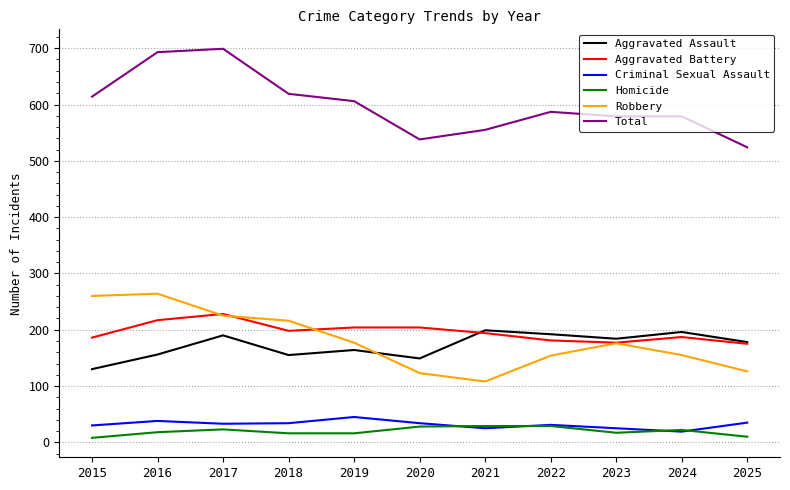

What is the spread (max minus min) of values at 2017?

676